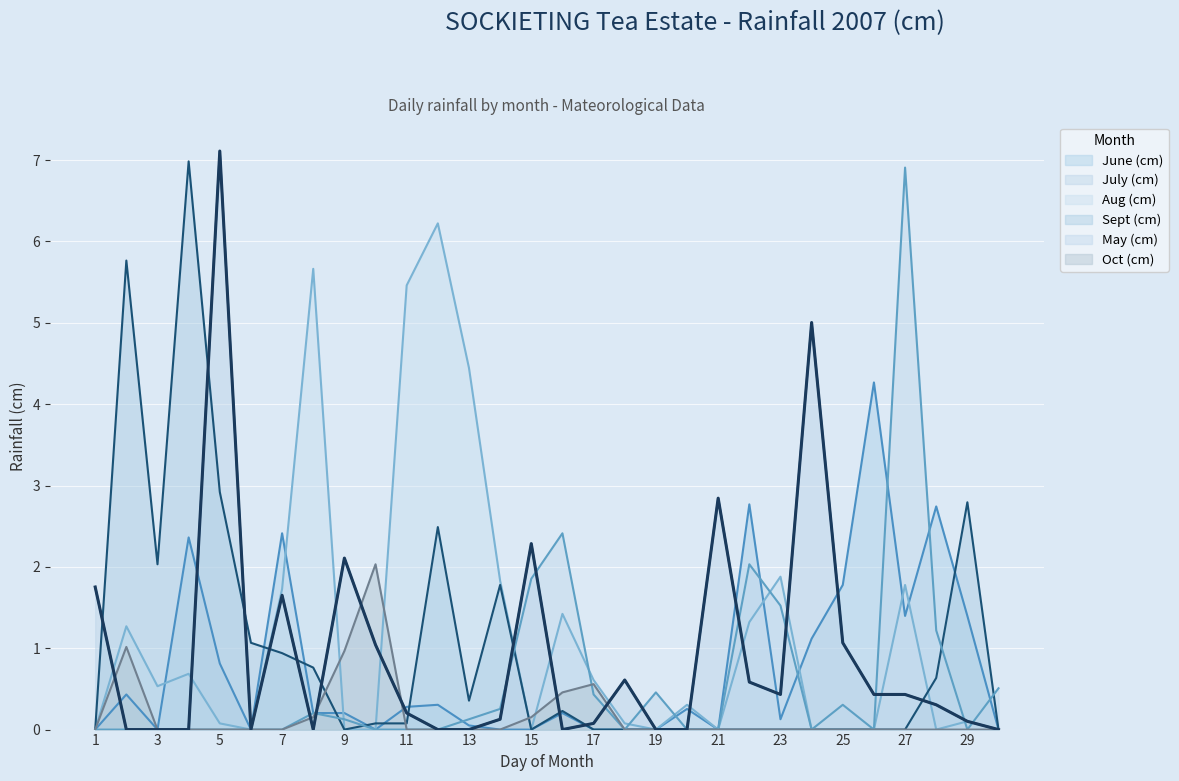

At which category does July (cm) reach its first local valley?

6